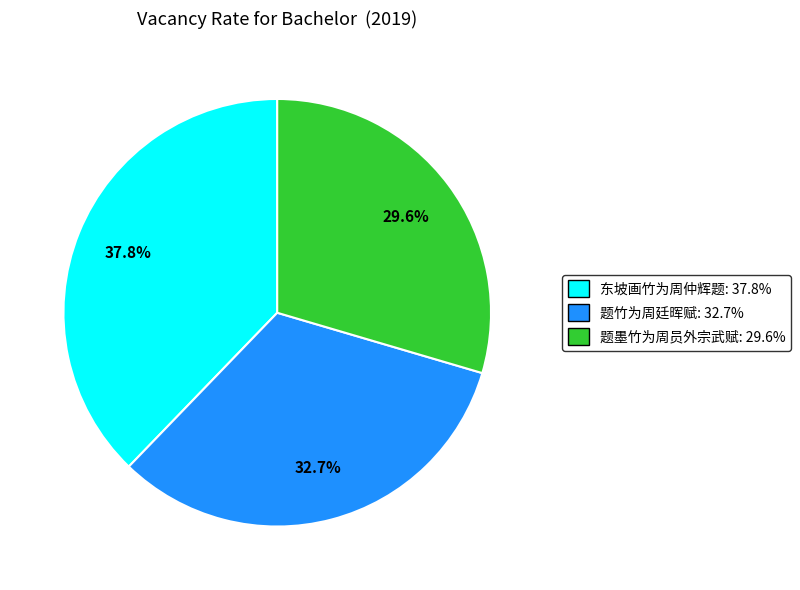

What is the largest slice in the pie chart?

东坡画竹为周仲辉题